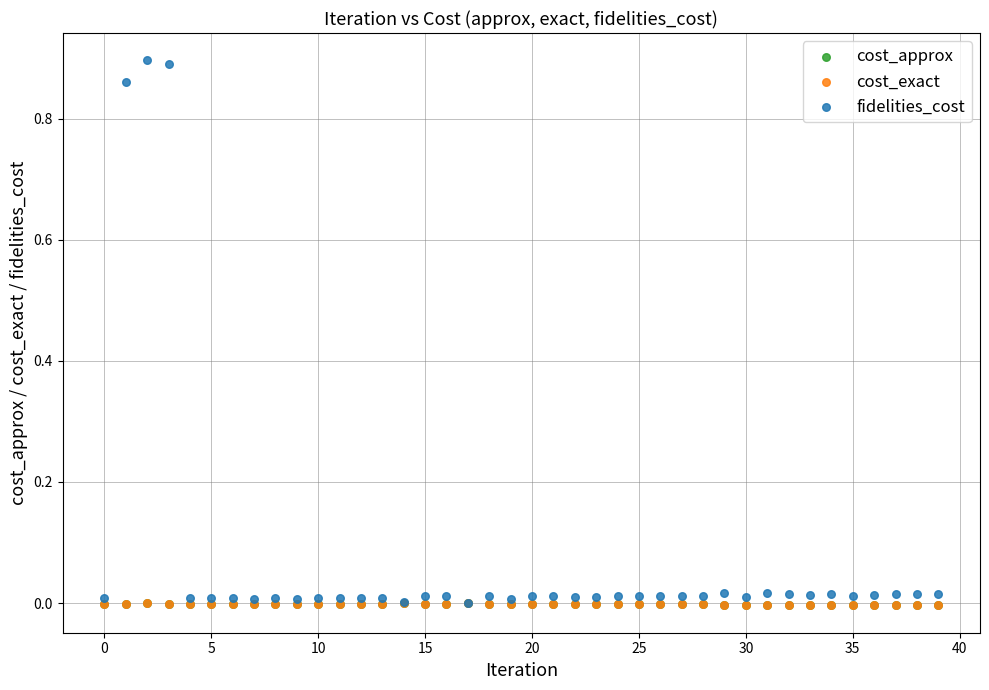

What are all the series names shown in the legend?

cost_approx, cost_exact, fidelities_cost